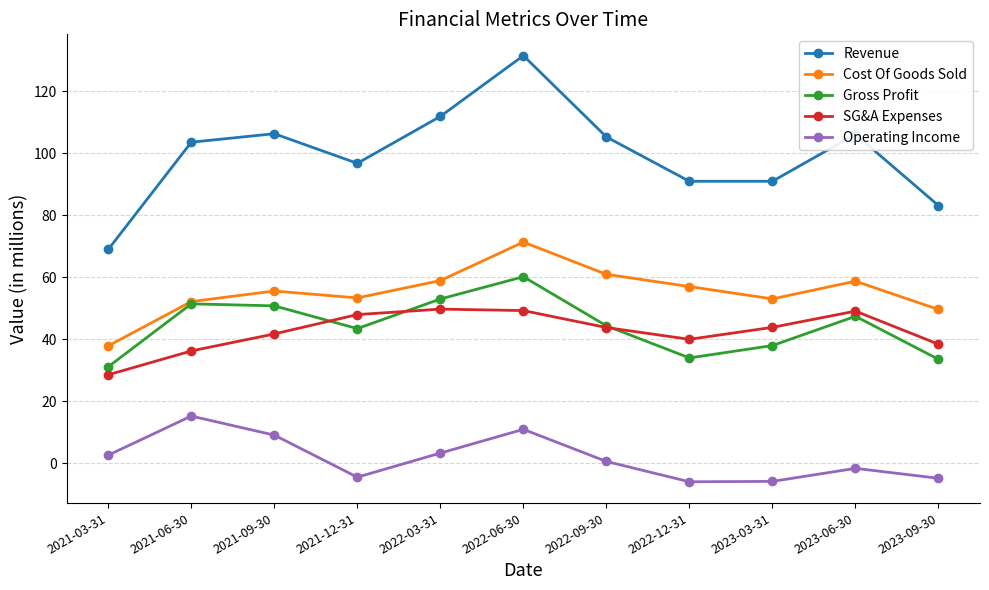

Is it true that SG&A Expenses equals 30.2 at 2023-06-30?

False